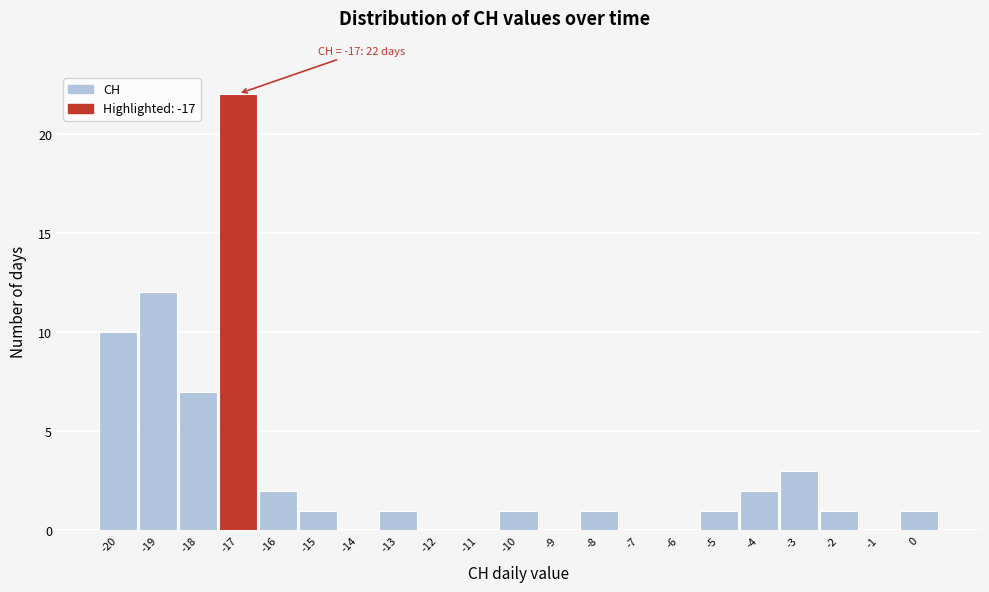

Over which range of the x-axis is the bar tallest?

-17.5 to -16.5